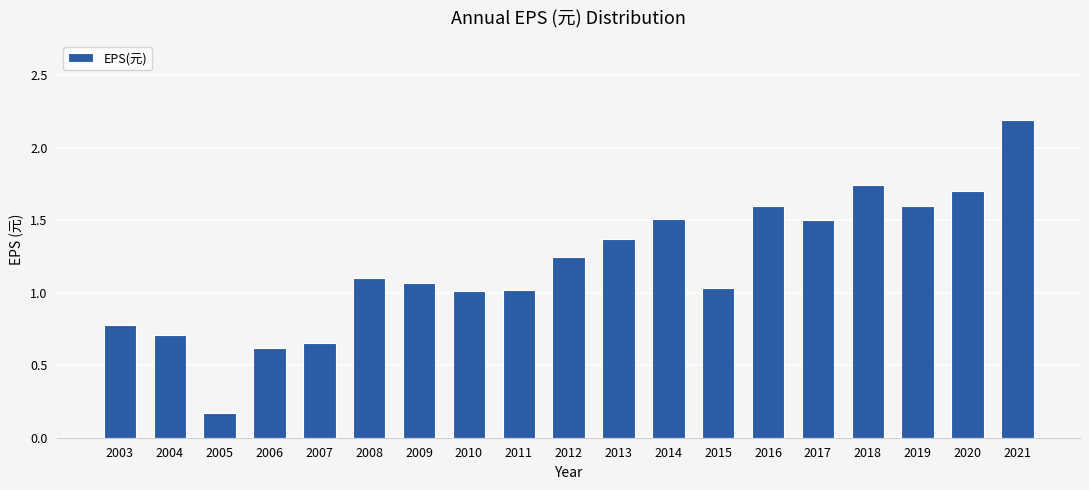

At which category does the chart reach its minimum across all series?

2005